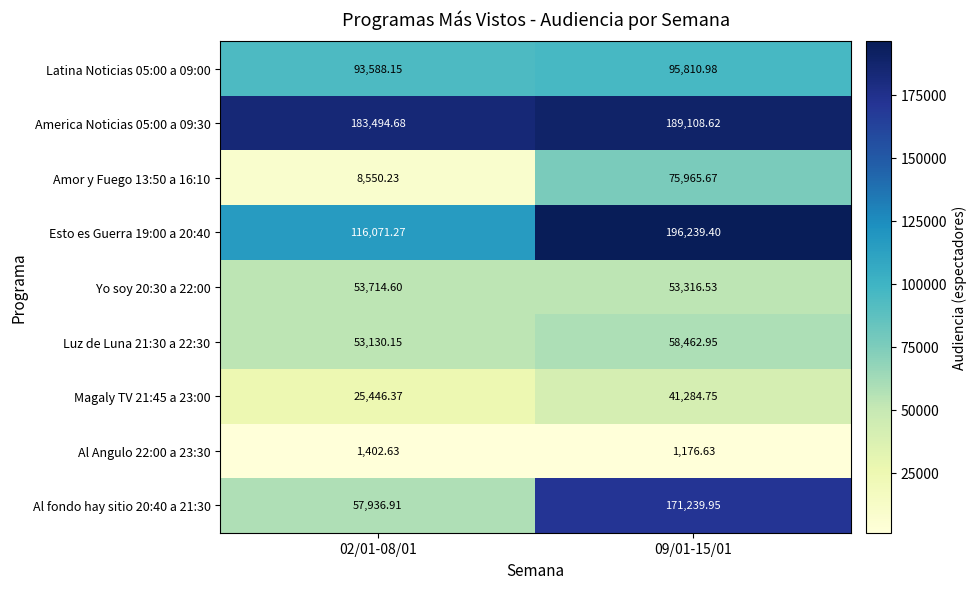

Is the value of Yo soy 20:30 a 22:00 at 09/01-15/01 greater than the value of Amor y Fuego 13:50 a 16:10 at 09/01-15/01?

No